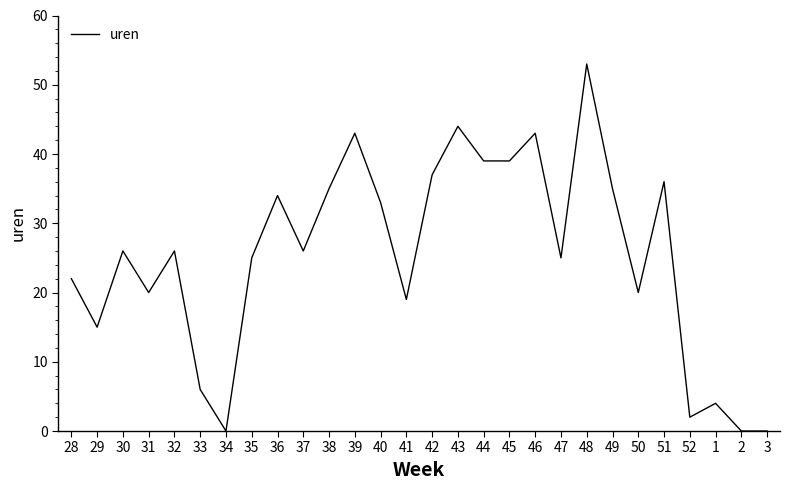

How many interior local peaks (higher than both neighbors) does the data have?

9